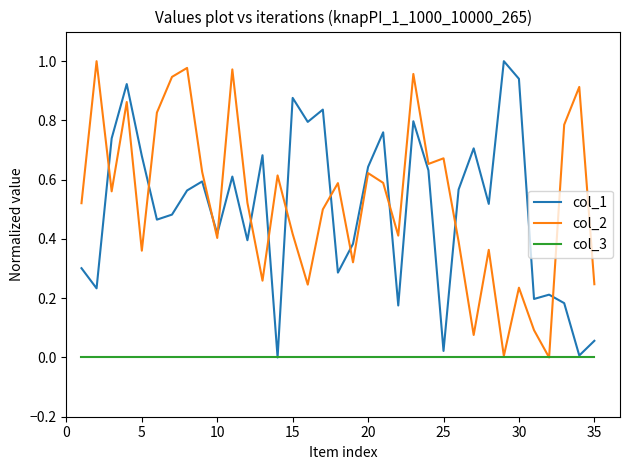

After their last crossing, which series has the higher values: col_2 or col_1?

col_2